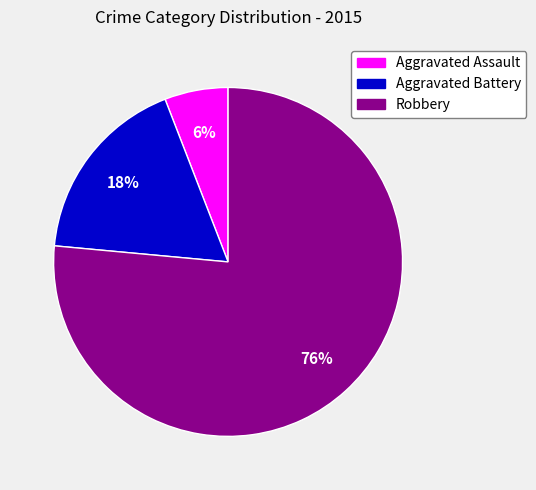

Is the sum of Aggravated Assault and Robbery greater than half?

Yes